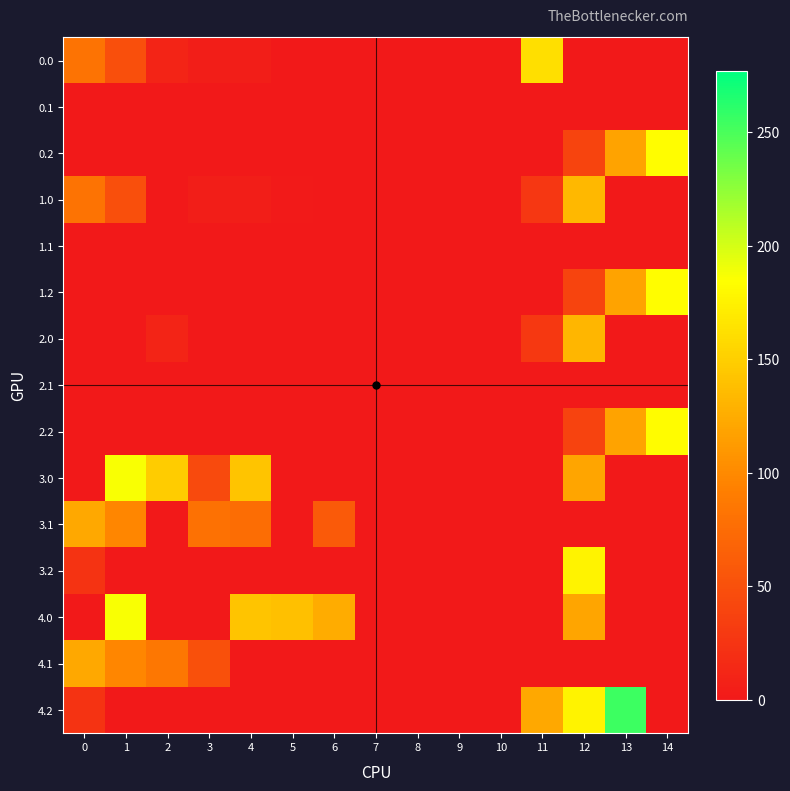

Count the number of data series in this chart.

15